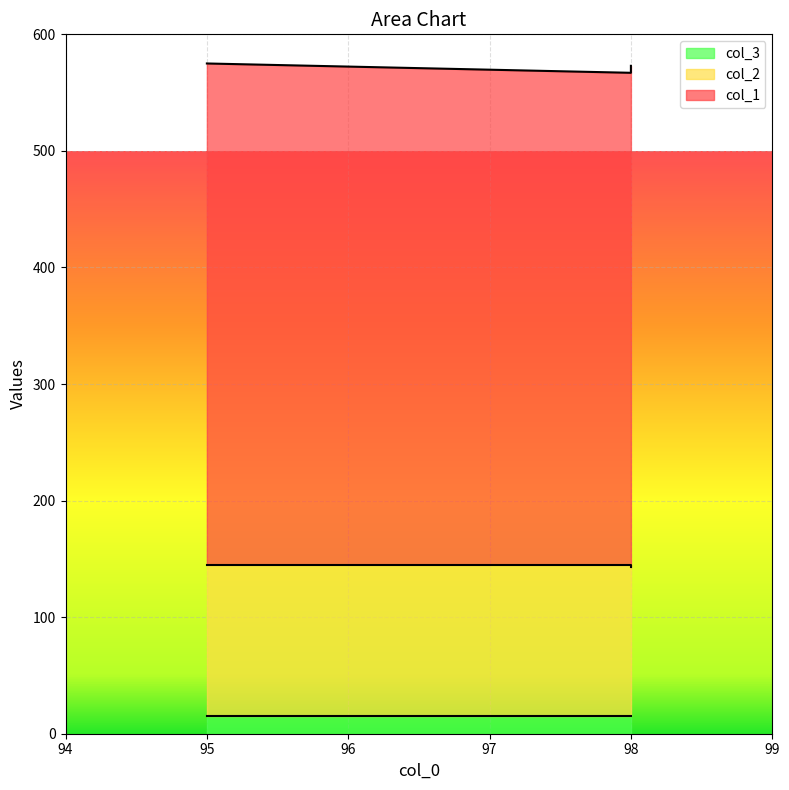

Which series has the widest spread of values?

col_1